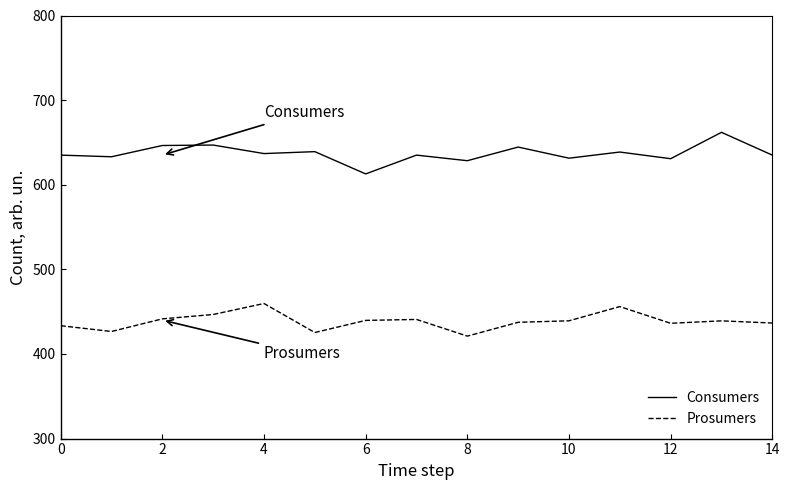

Which series has the widest spread of values?

Consumers